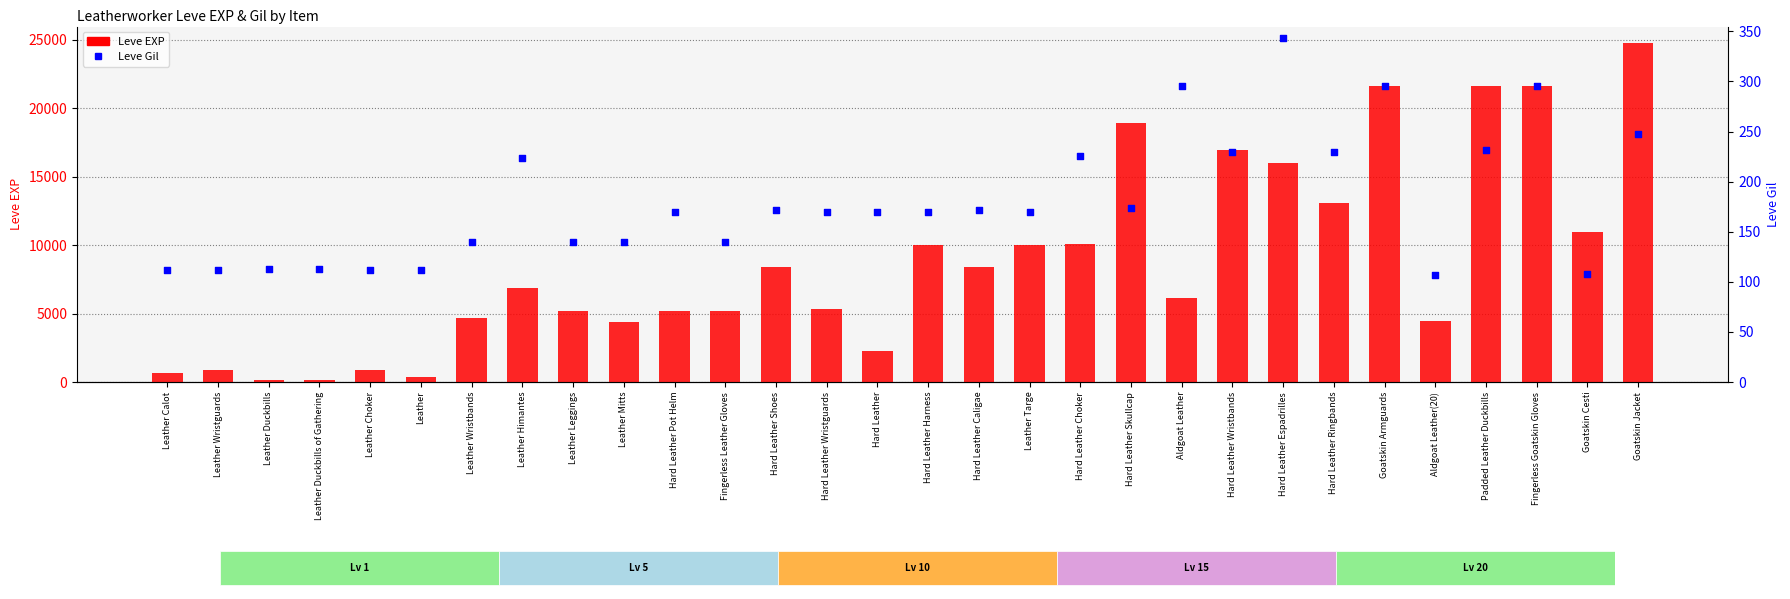

What are all the series names shown in the legend?

Leve EXP, Leve Gil